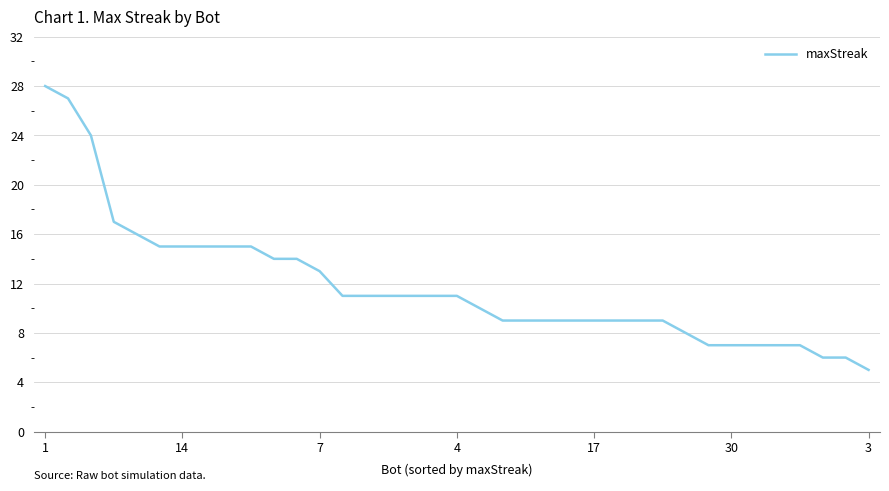

What is the maximum value shown in the chart?

28